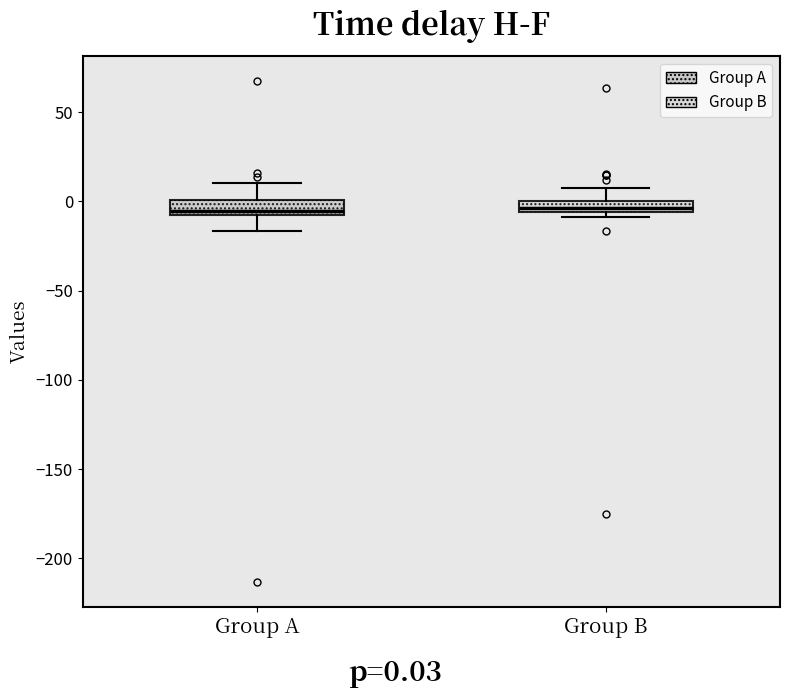

Where is the lower edge of the box for Group B on the y-axis? The values are not printed on the chart, so give them approximately, as read against the axis.

-5